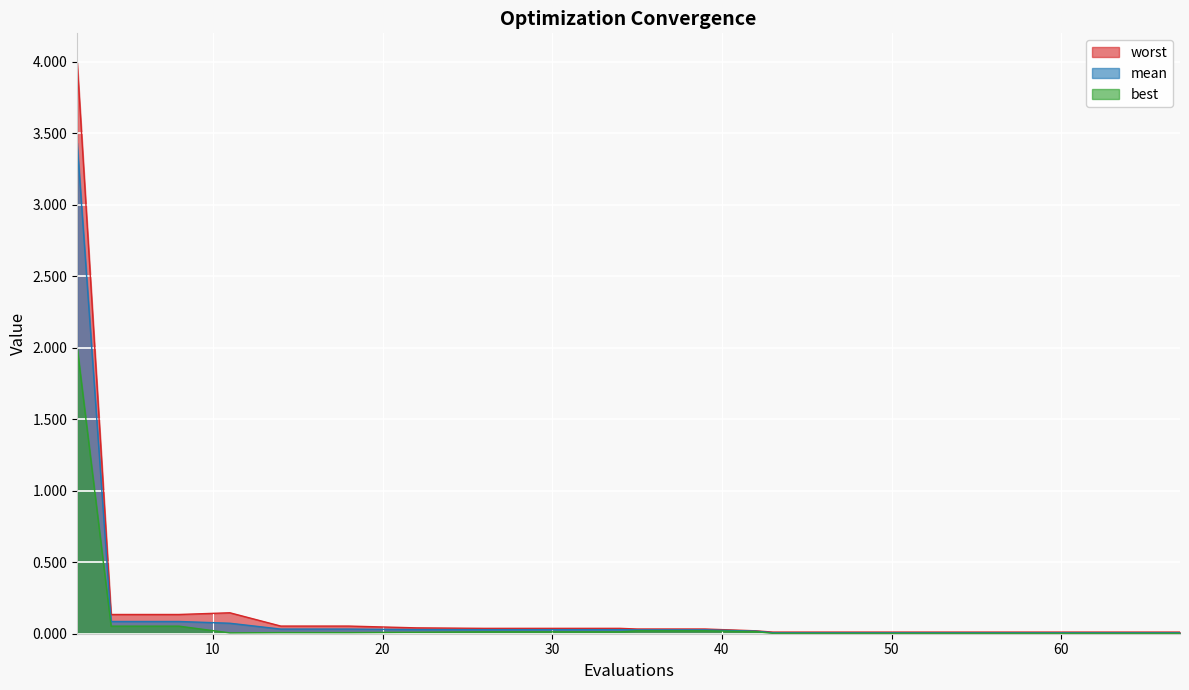

What are all the series names shown in the legend?

worst, mean, best